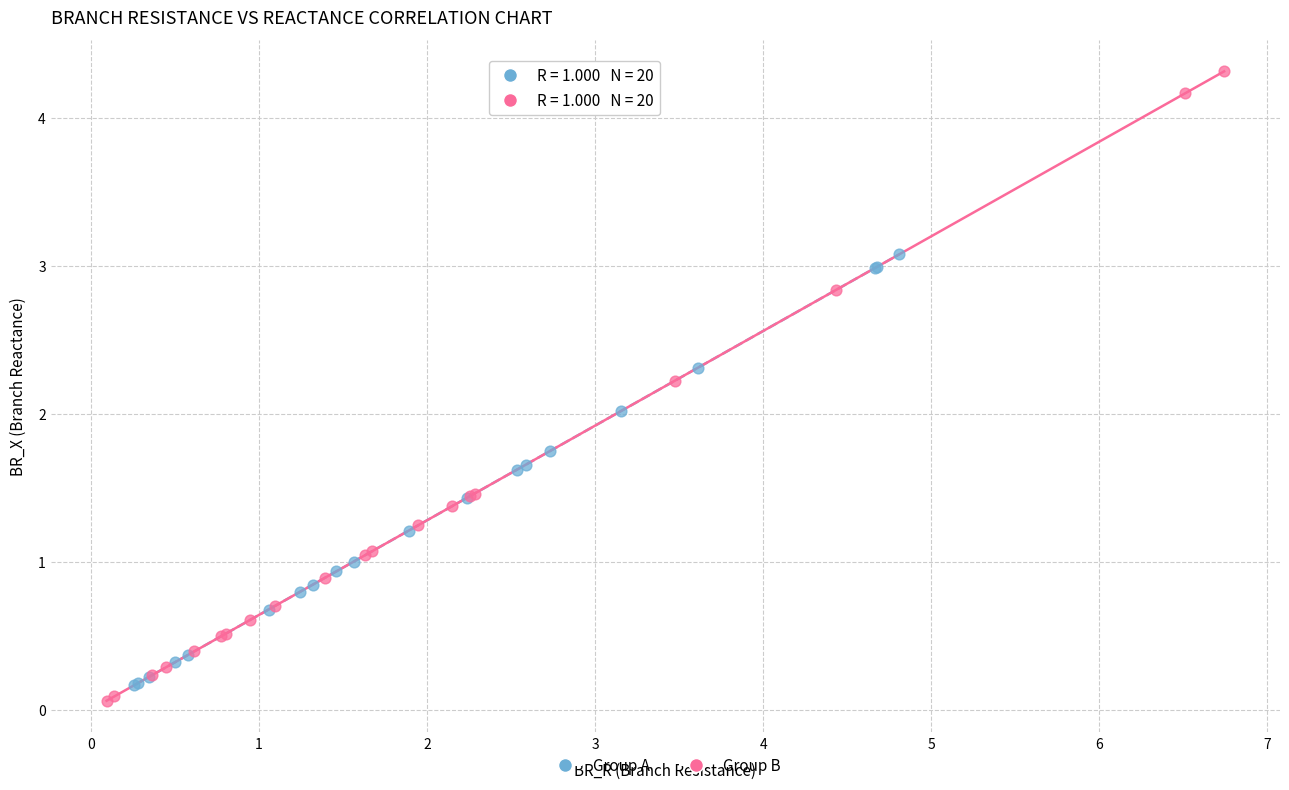

Which series has the widest spread of Y values?

Group B